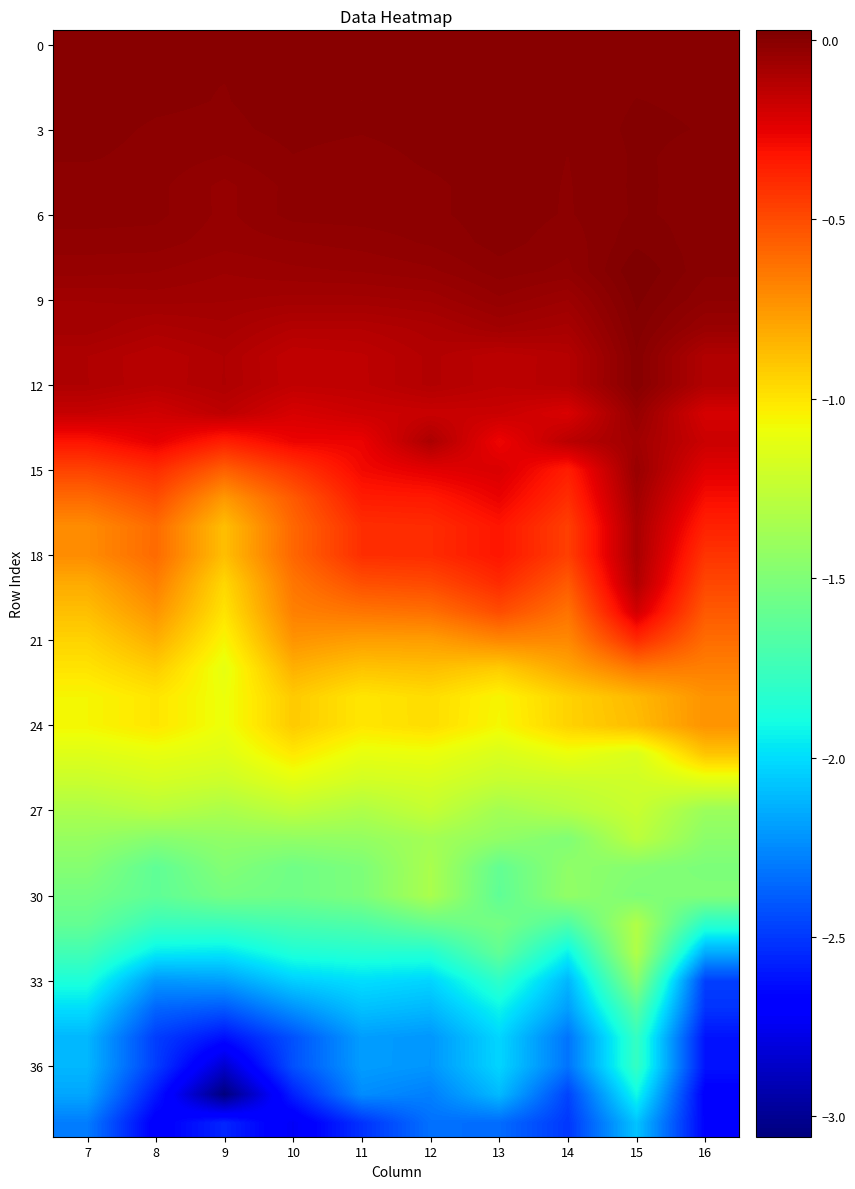

How many series are shown in this chart?

39